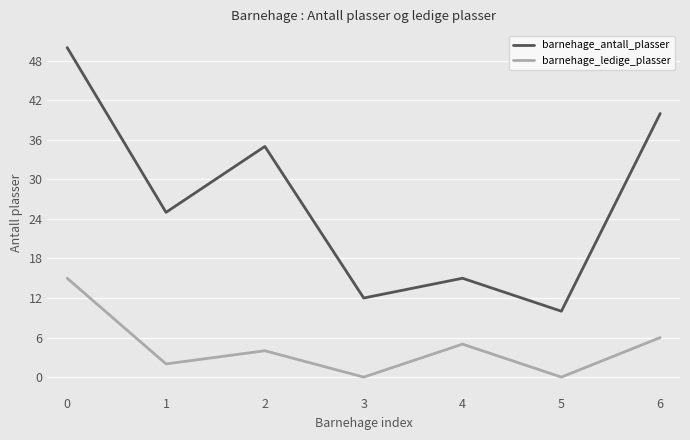

What is the lowest value of the barnehage_antall_plasser series?

10